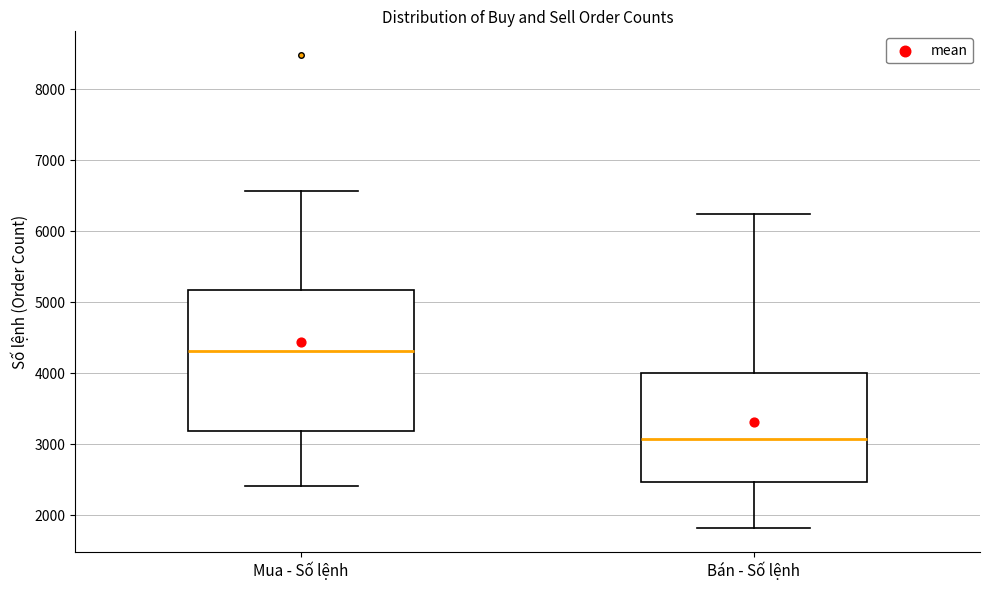

Reading left to right, read every box against the y-axis: the position of its median line, the range the box covers, and the ends of its whiskers. The values are not printed on the chart, so give them approximately, as read against the axis.

Mua - Số lệnh: median 4300, box 3200 to 5200, whiskers 2400 to 6600
Bán - Số lệnh: median 3100, box 2500 to 4000, whiskers 1800 to 6200